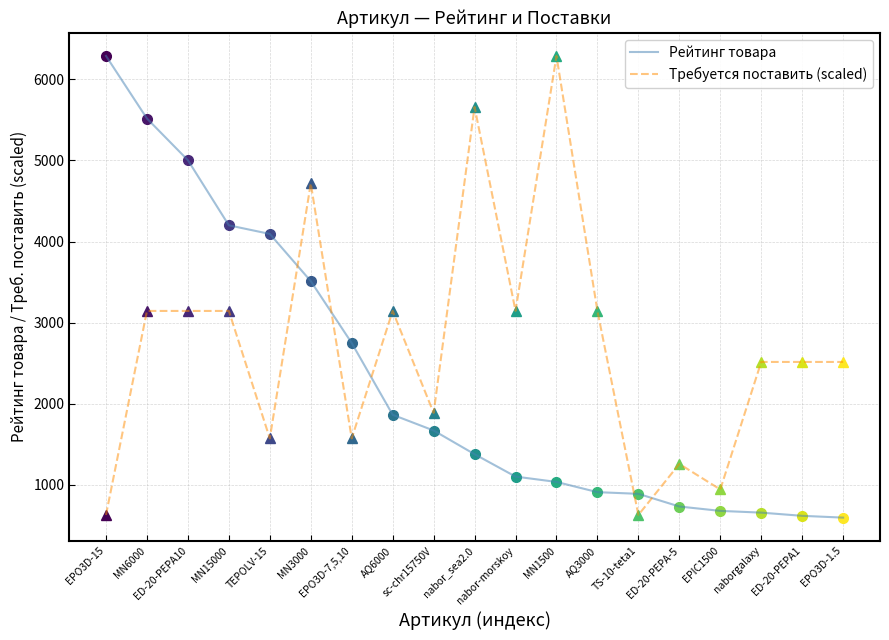

What is the maximum value shown in the chart?

6288.8